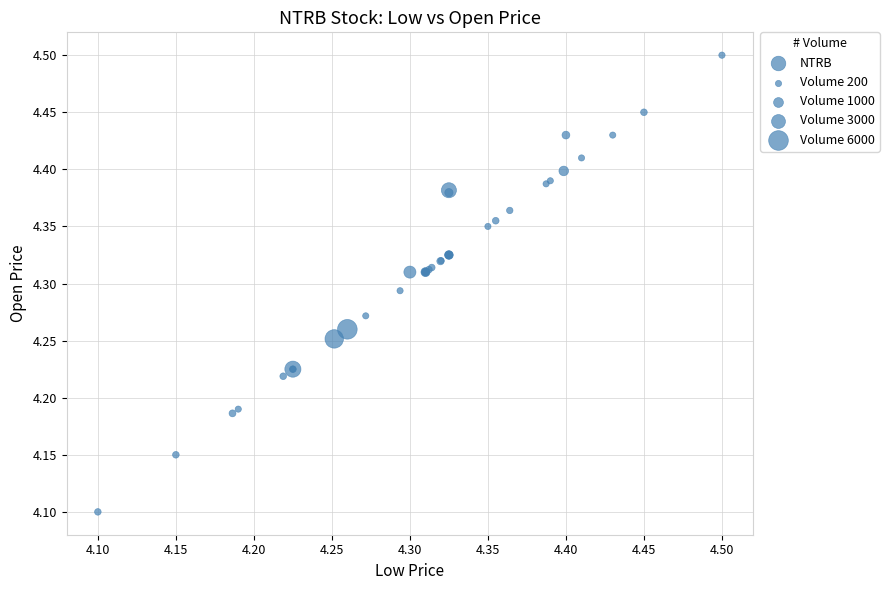

What Y value in the scatter plot is closest to 4?

4.1